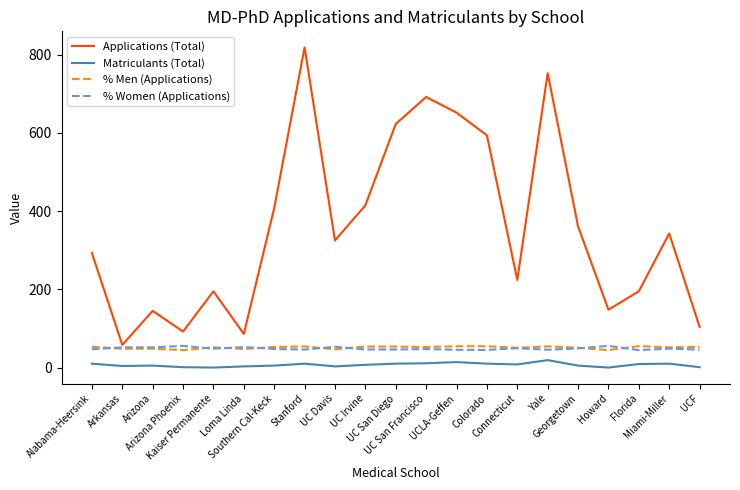

Which series has the largest range (max minus min)?

Applications (Total)